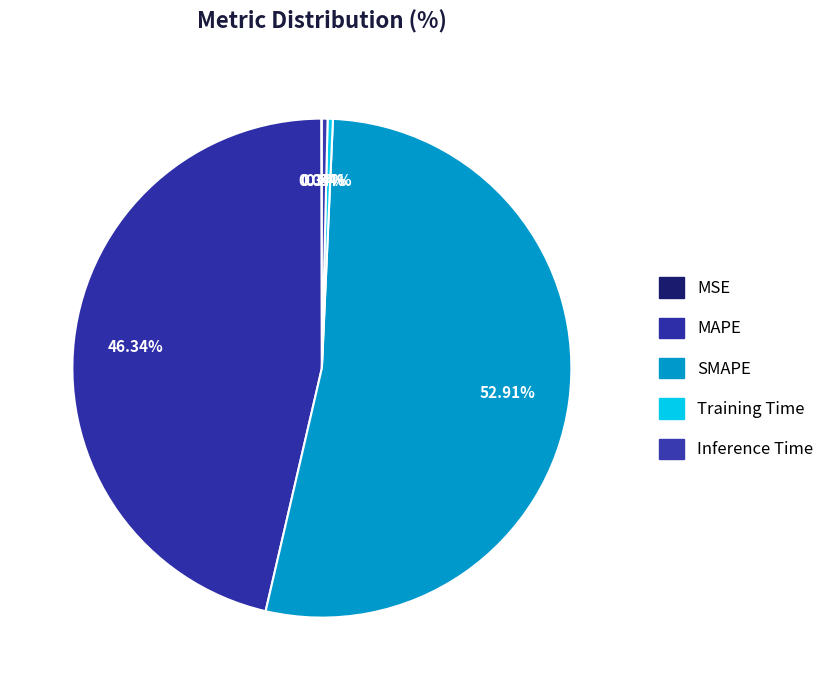

Which category has the smallest portion of the pie?

MSE